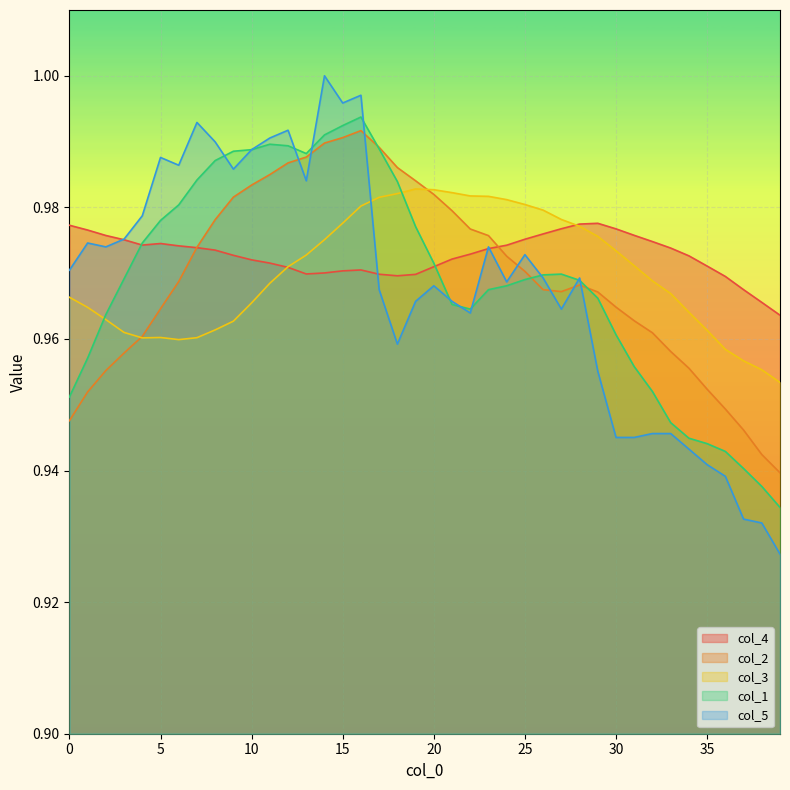

Read the col_3 value at 17.

1.0